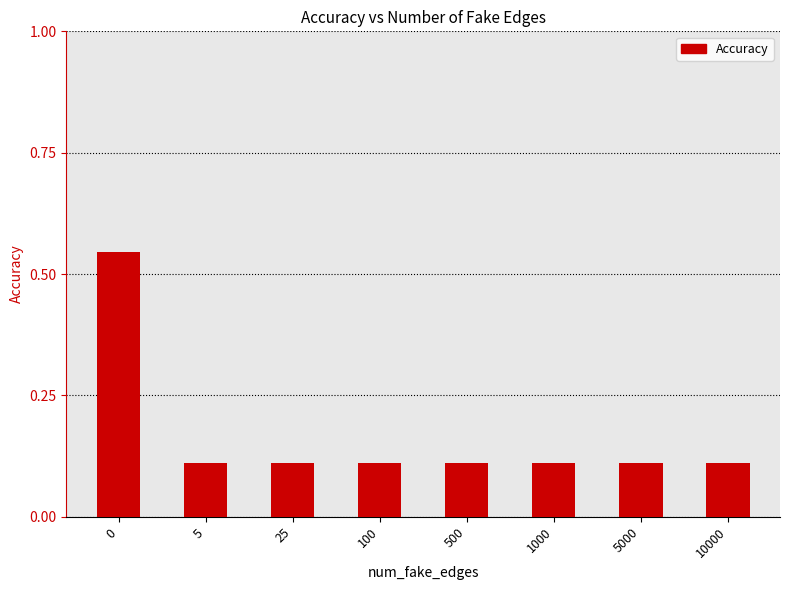

What is the value of the 8th bar from the left?

0.1